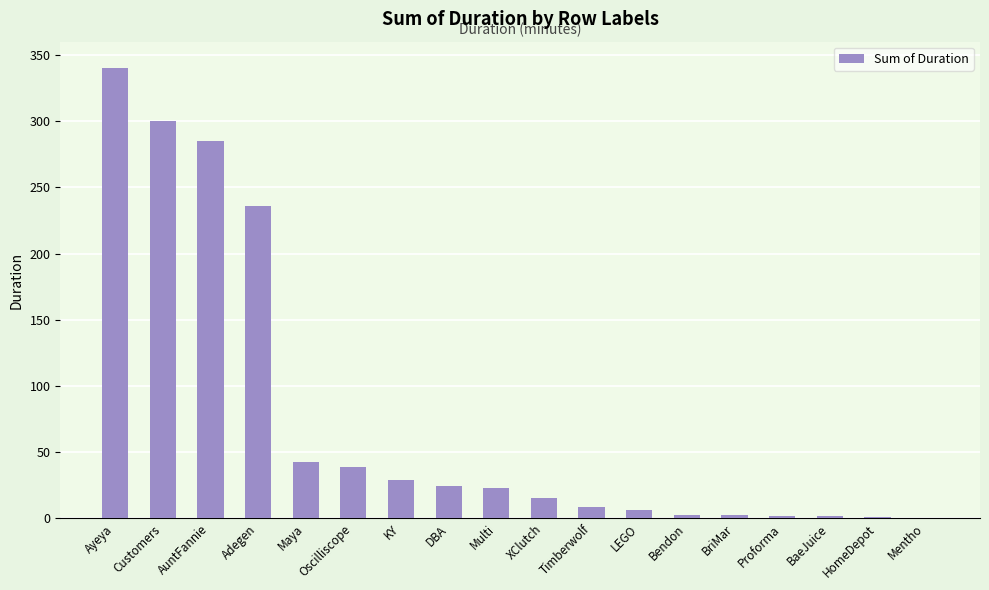

What is the change in value from AuntFannie to BaeJuice?

-283.6